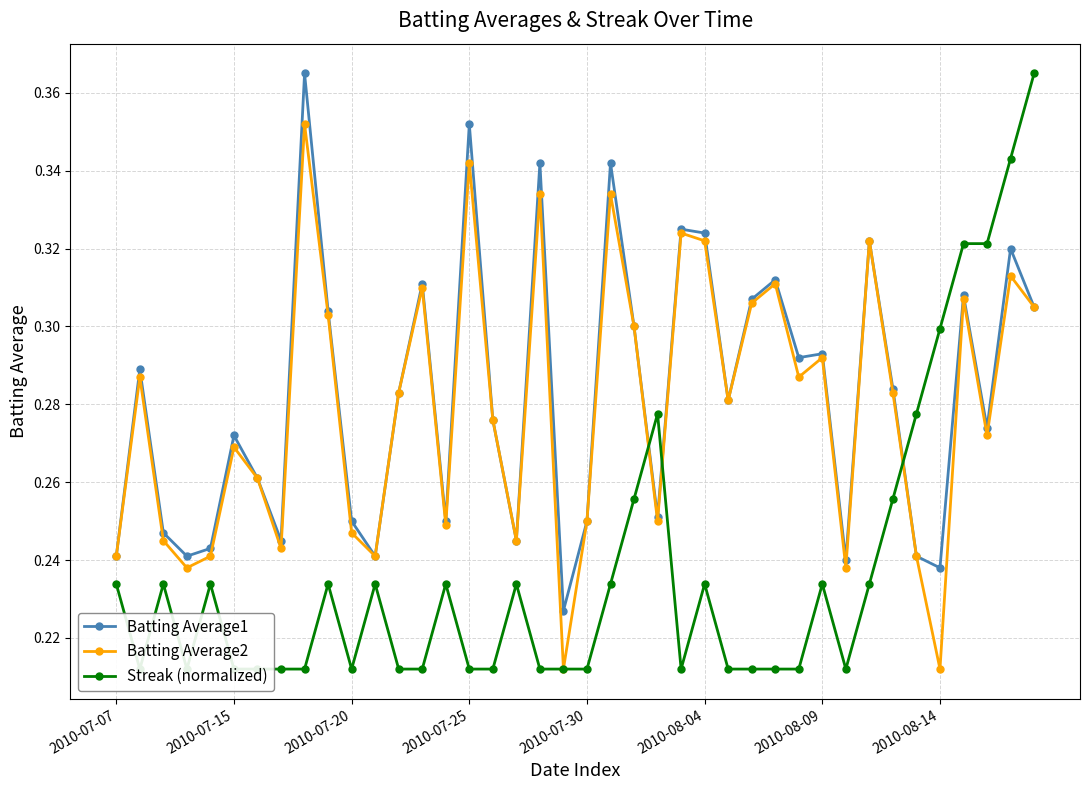

Is this an area chart (filled region under the line)?

No